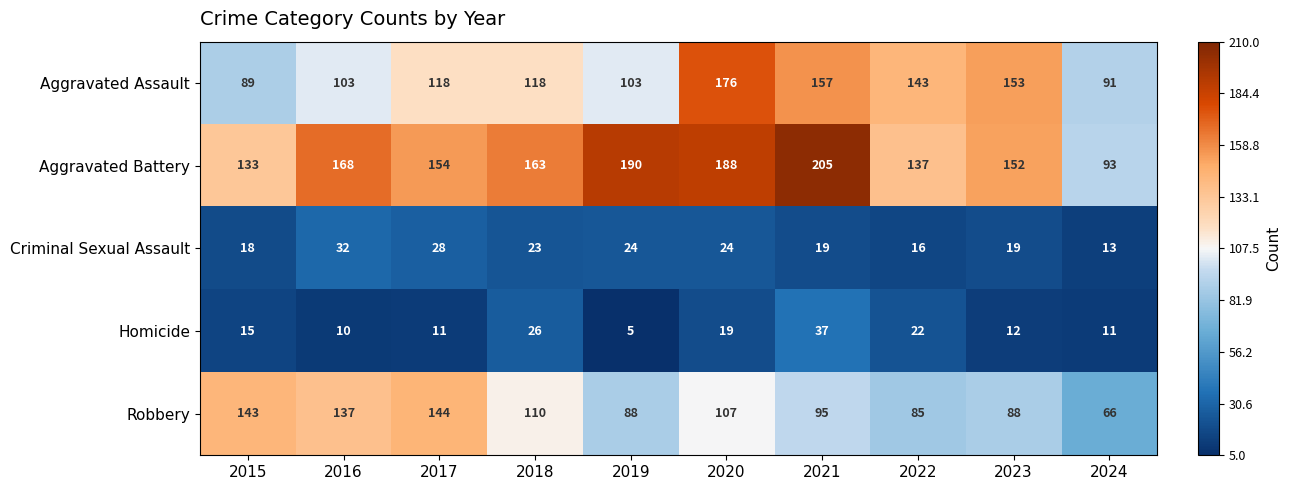

How many values in the Aggravated Battery series are below 163?

5